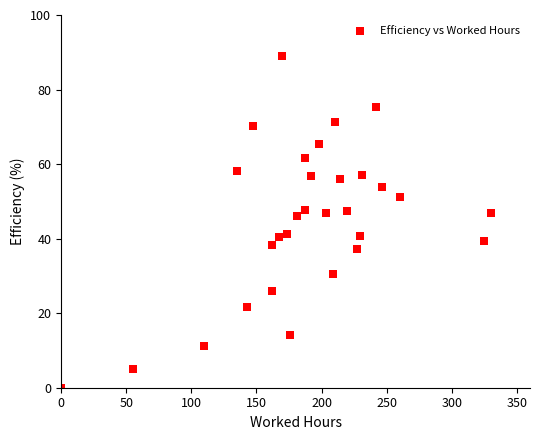

What is the range of Y values (max minus min)?

89.0